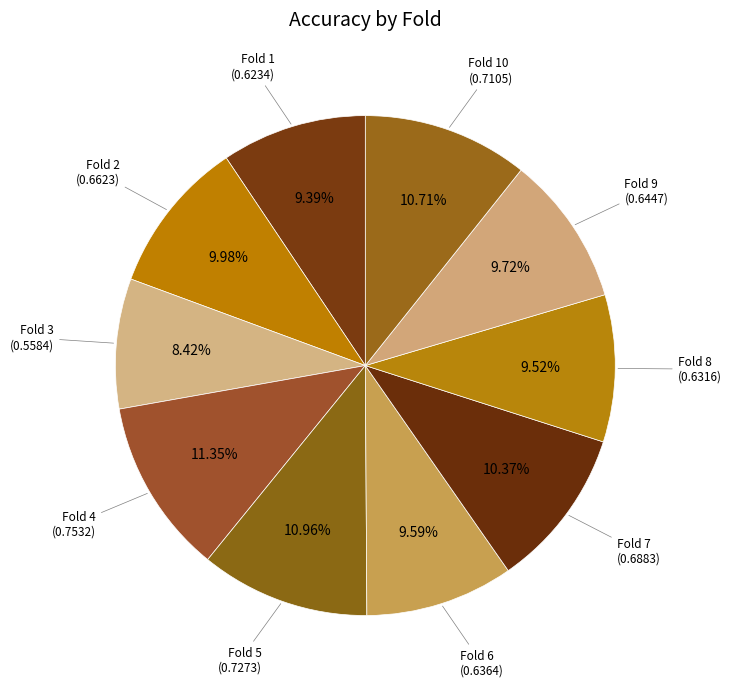

How many segments does this pie chart have?

10